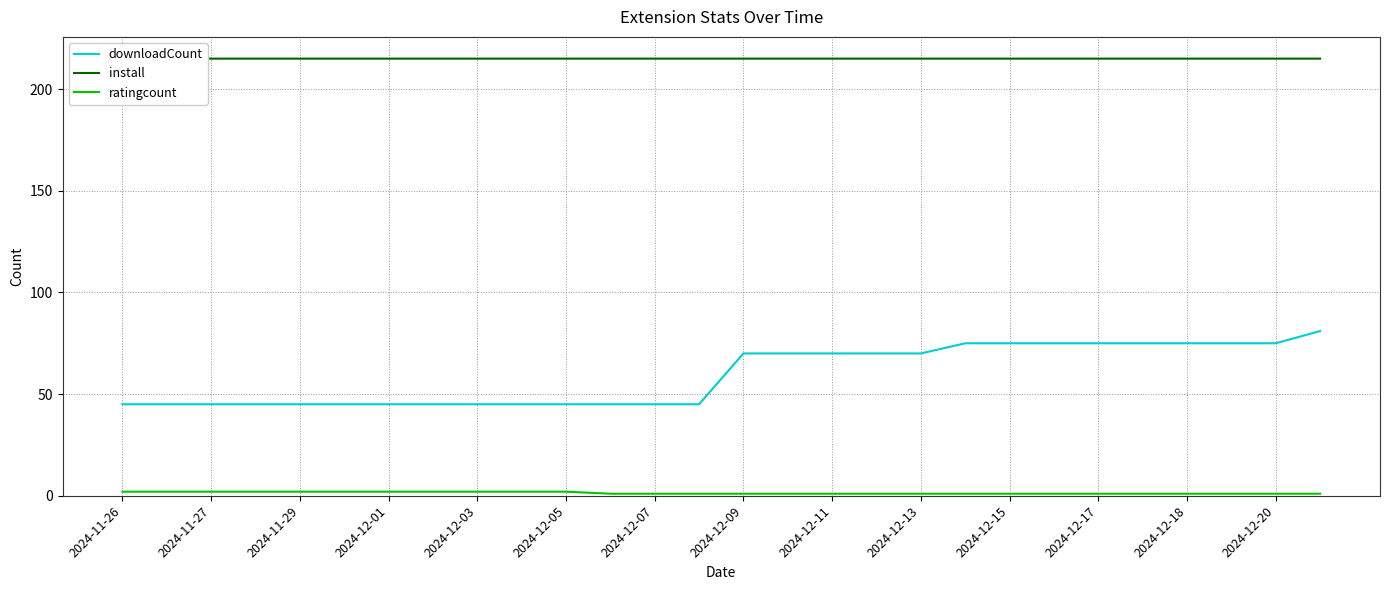

The value of downloadCount at 2024-12-07 is 45. True or false?

True